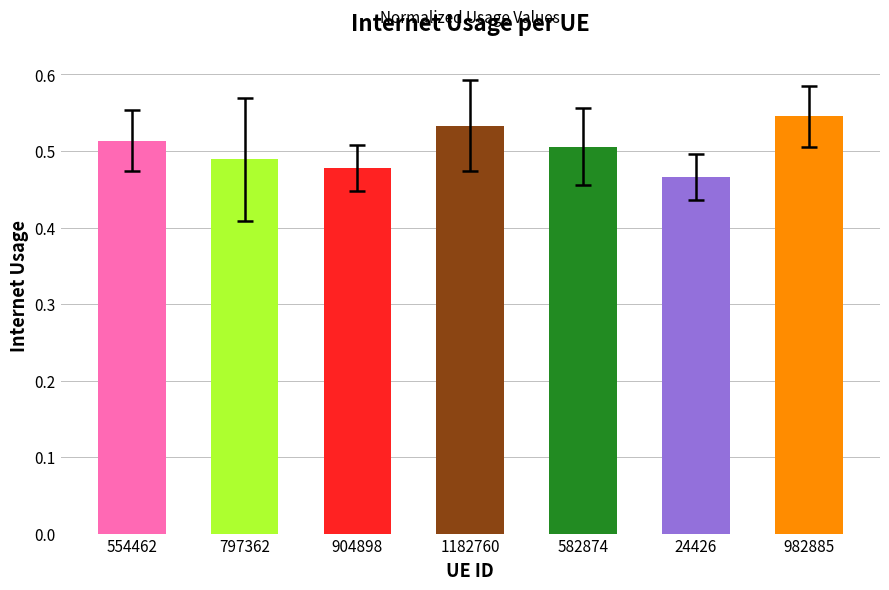

Is it true that the value at 982885 is 0.9?

False